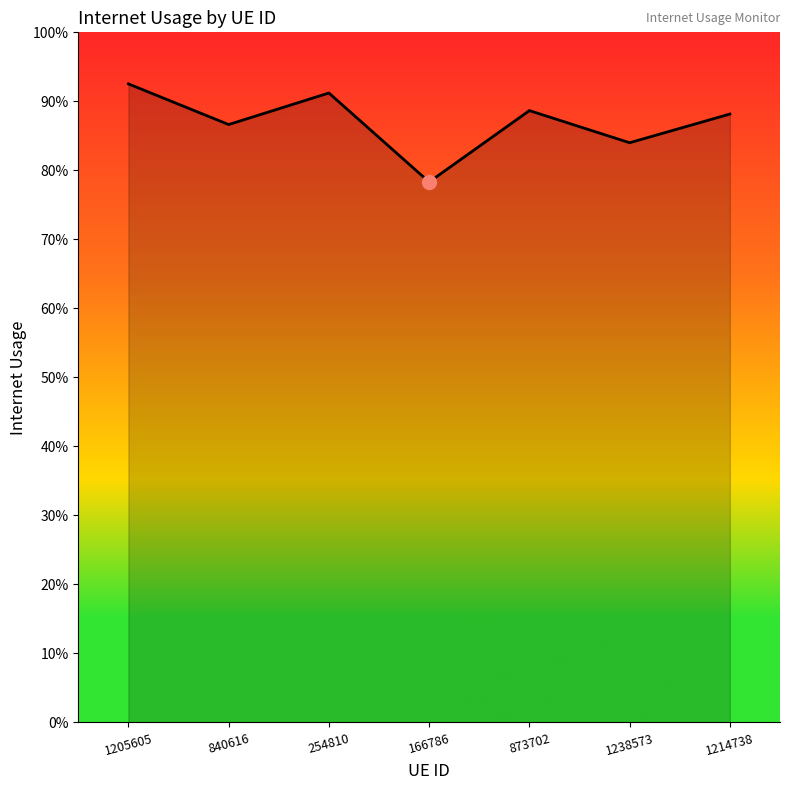

What value does the data have at 1238573?

0.8